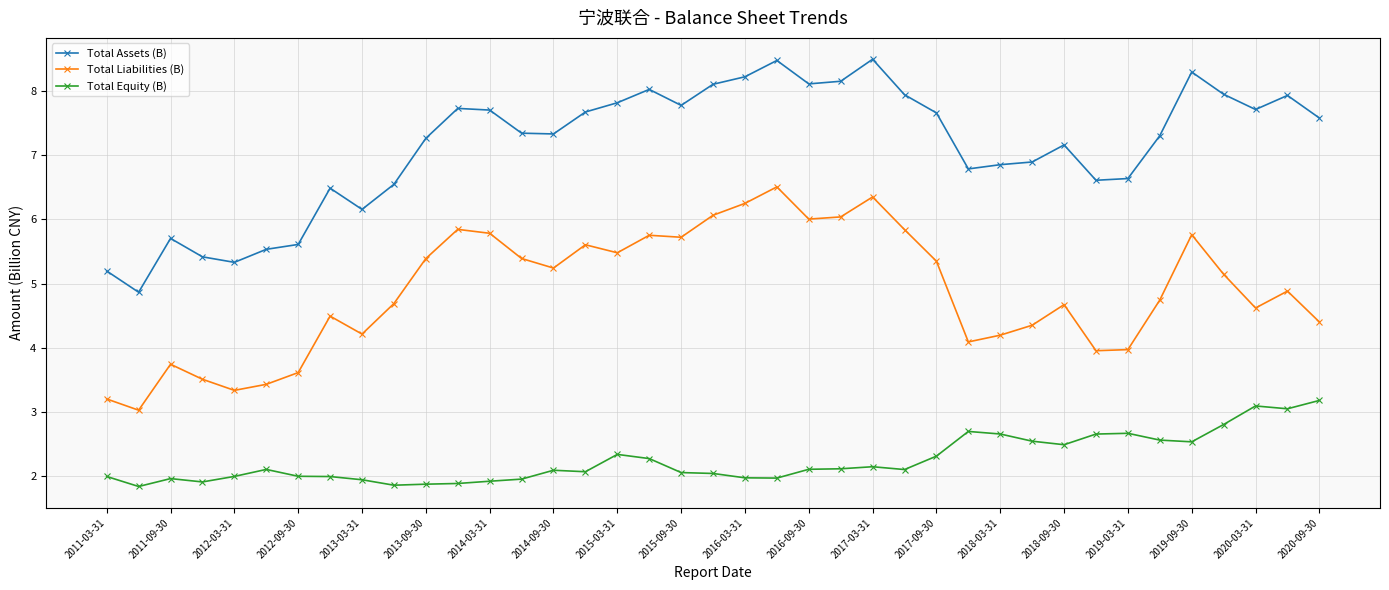

What is the sum of all Total Liabilities (B) values?

190.7